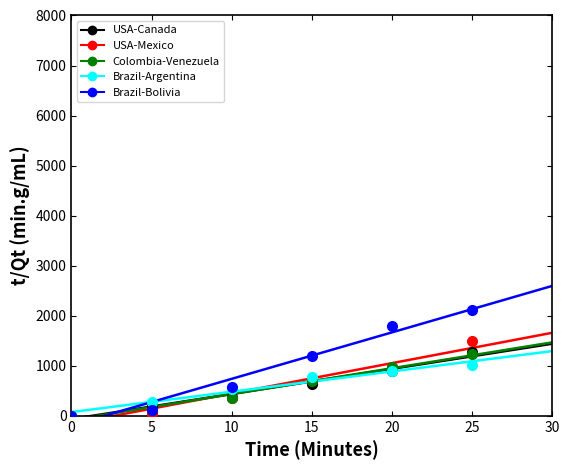

The value of Colombia-Venezuela at 5 is 73. True or false?

False